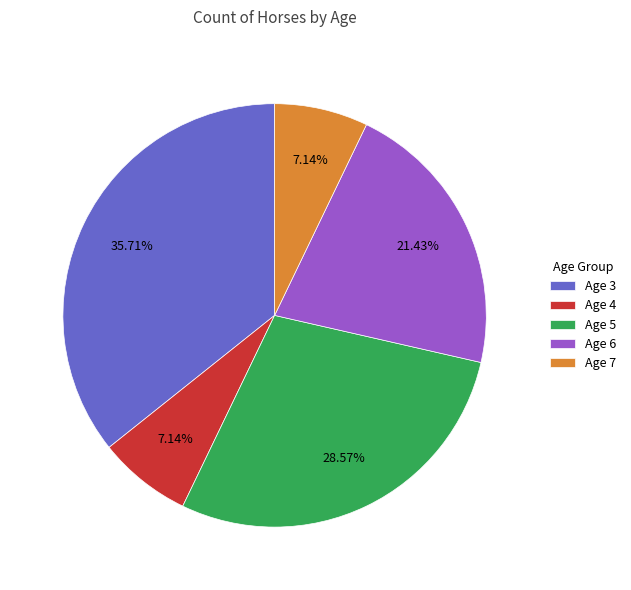

Does any single category account for the majority?

No